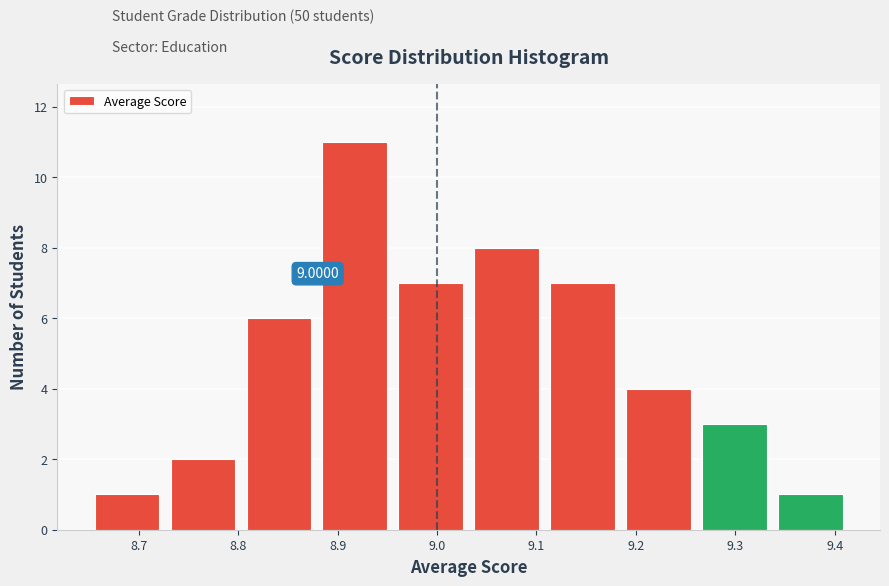

Over which range of the x-axis is the bar tallest?

8.88 to 8.96